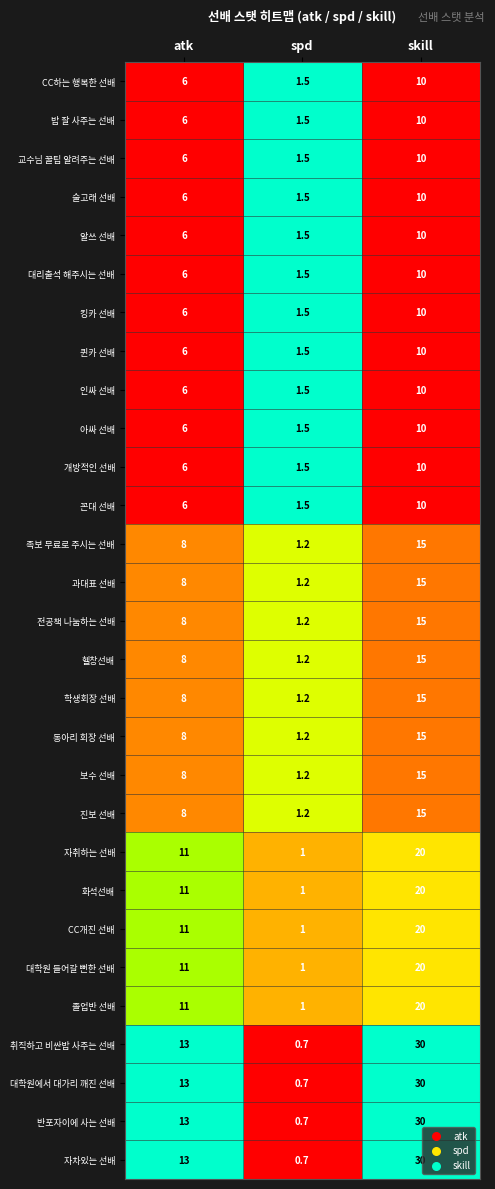

What is the sum of the 알쓰 선배 values at skill and atk?

16.0